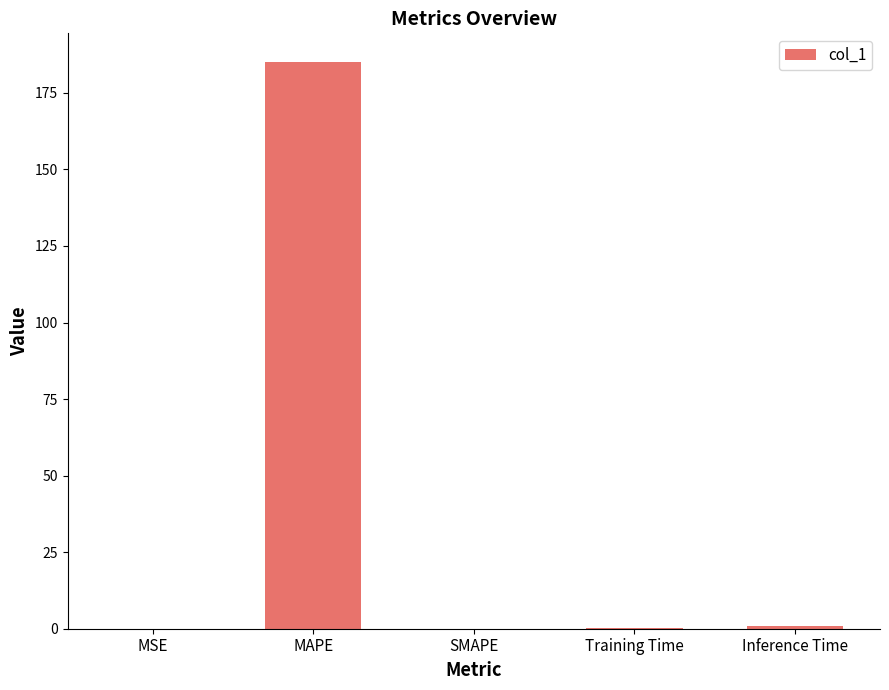

What is the greatest value displayed?

185.2